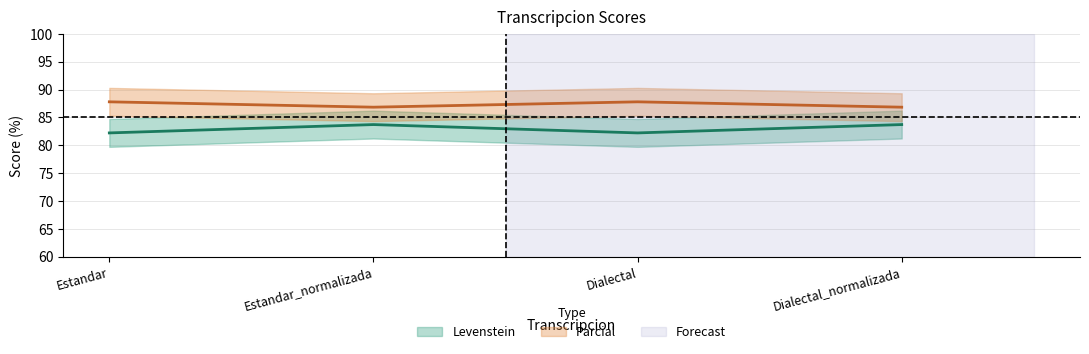

What is the label of the 2nd point from the right?

Dialectal